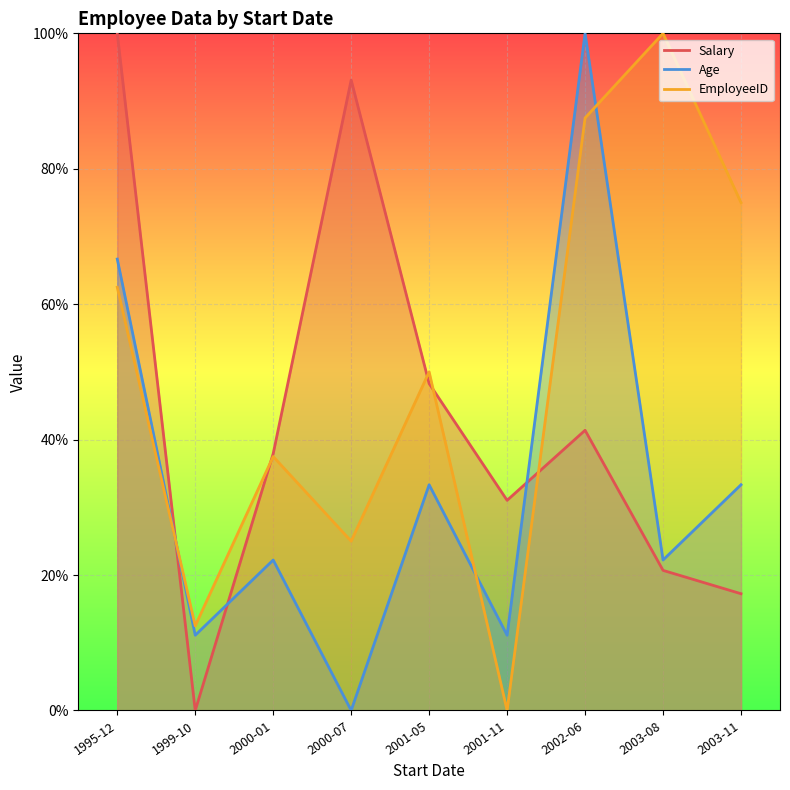

Which has a higher value, 2002-06 or 2000-07?

2000-07